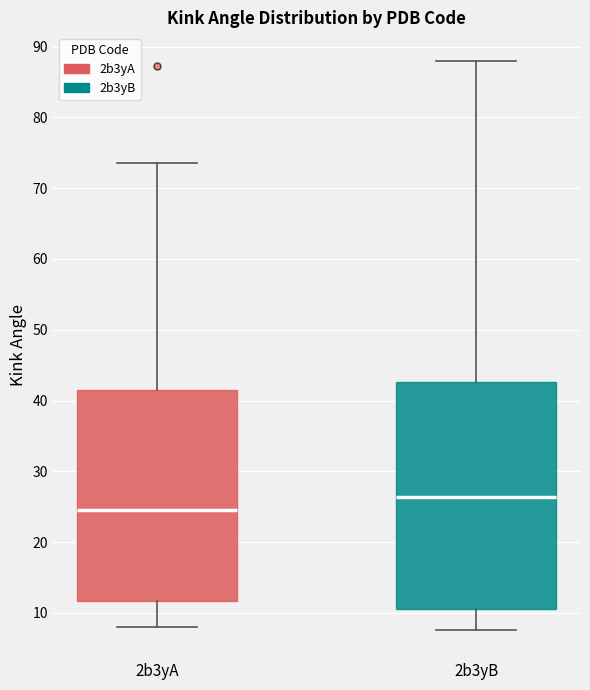

Comparing the boxes themselves (not the whiskers), which one is the tallest?

2b3yB